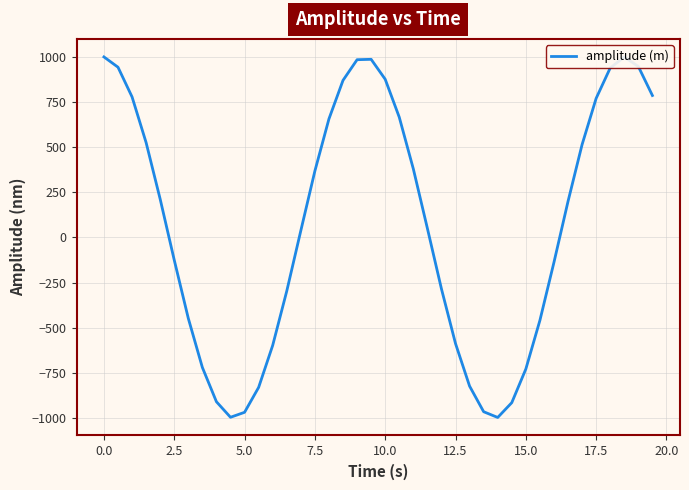

What is the minimum value shown in the chart?

-997.2